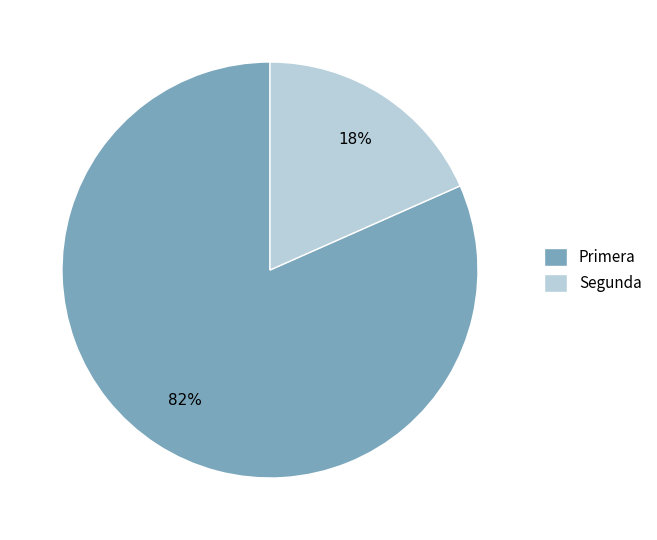

Between Segunda and Primera, which is larger?

Primera